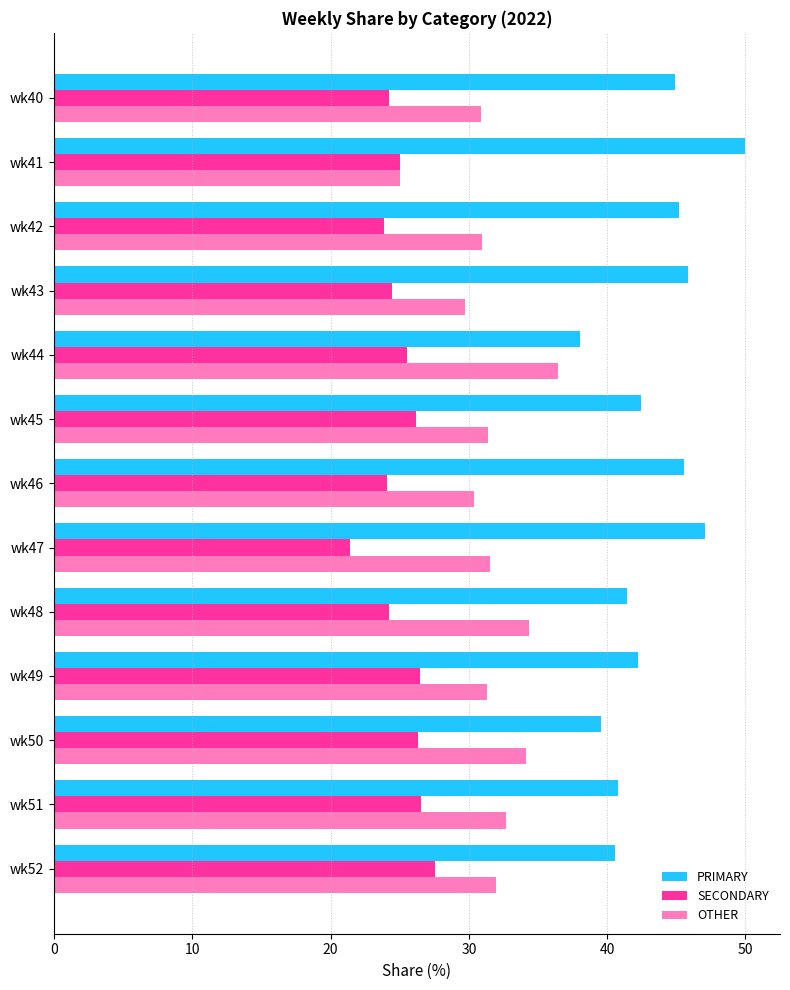

What is the highest value of the OTHER series?

36.4